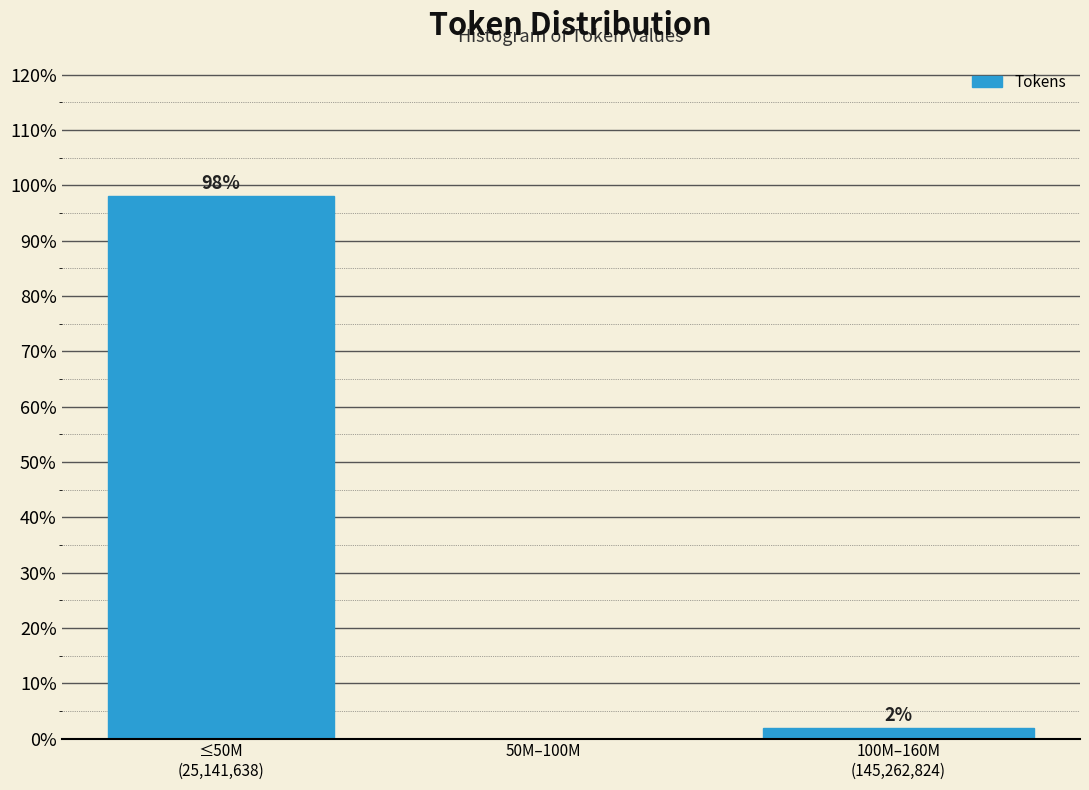

True or false: the data shows -43.9 at 50M–100M.

False